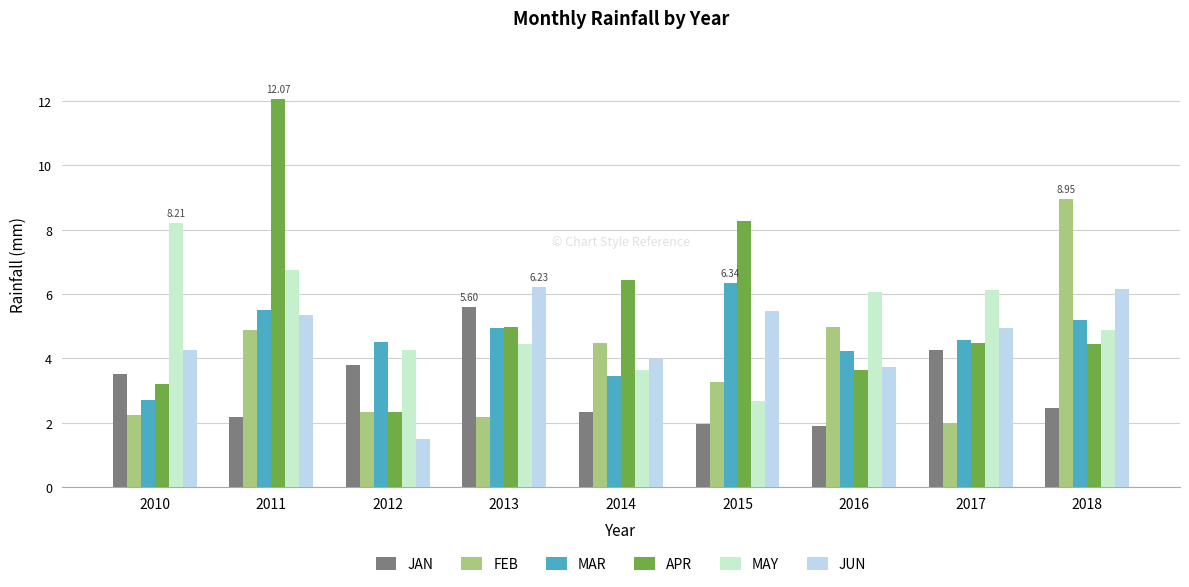

What is the highest value of the APR series?

12.1